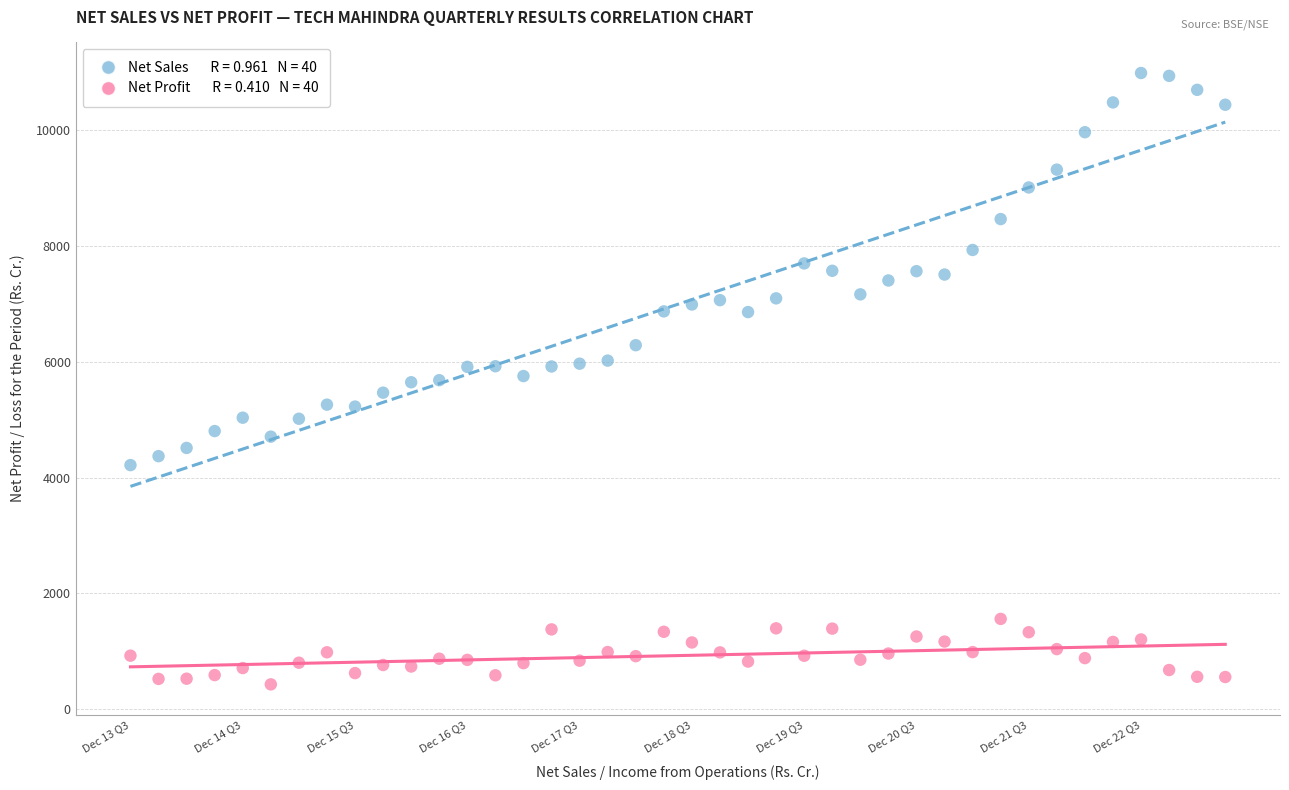

Across all data points, what is the range of Y values (max minus min)?

10558.6